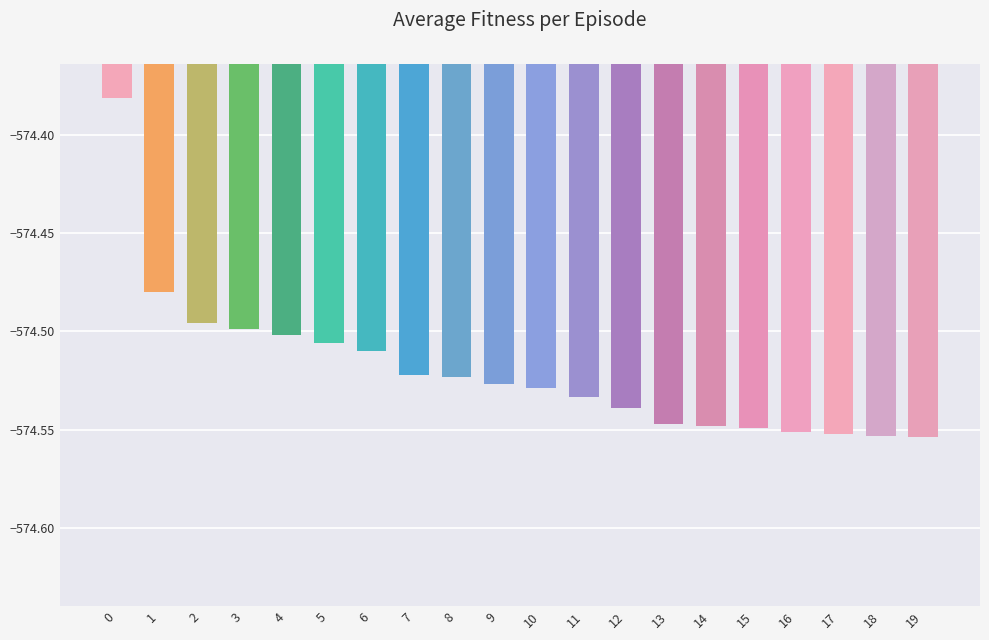

What is the sum of all values?

-11490.4